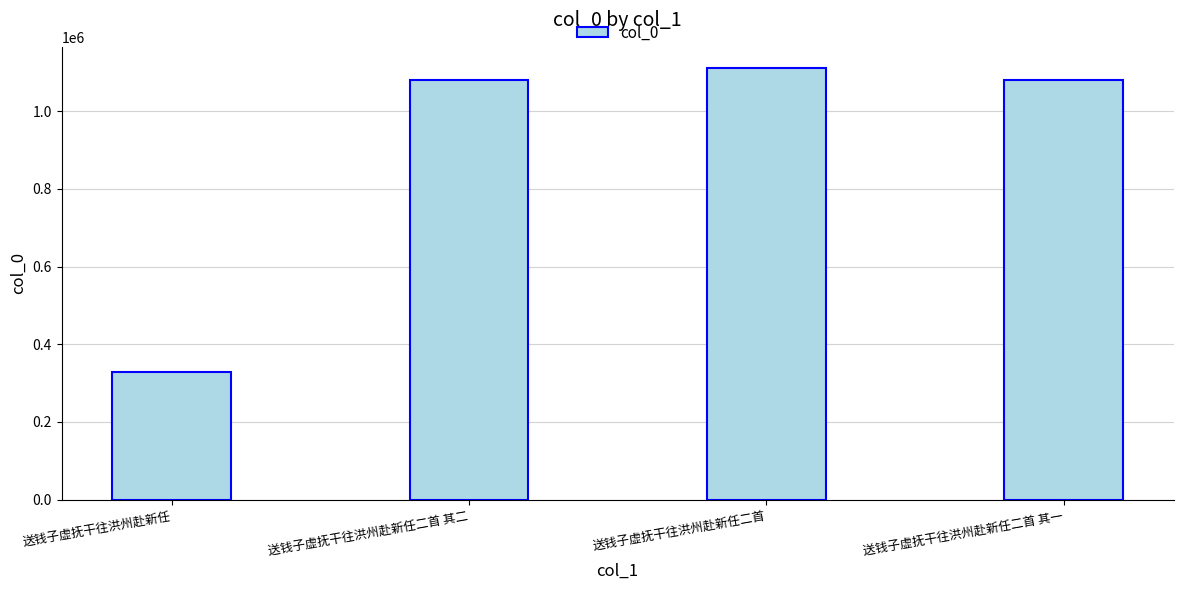

What is the maximum value shown in the chart?

1109905